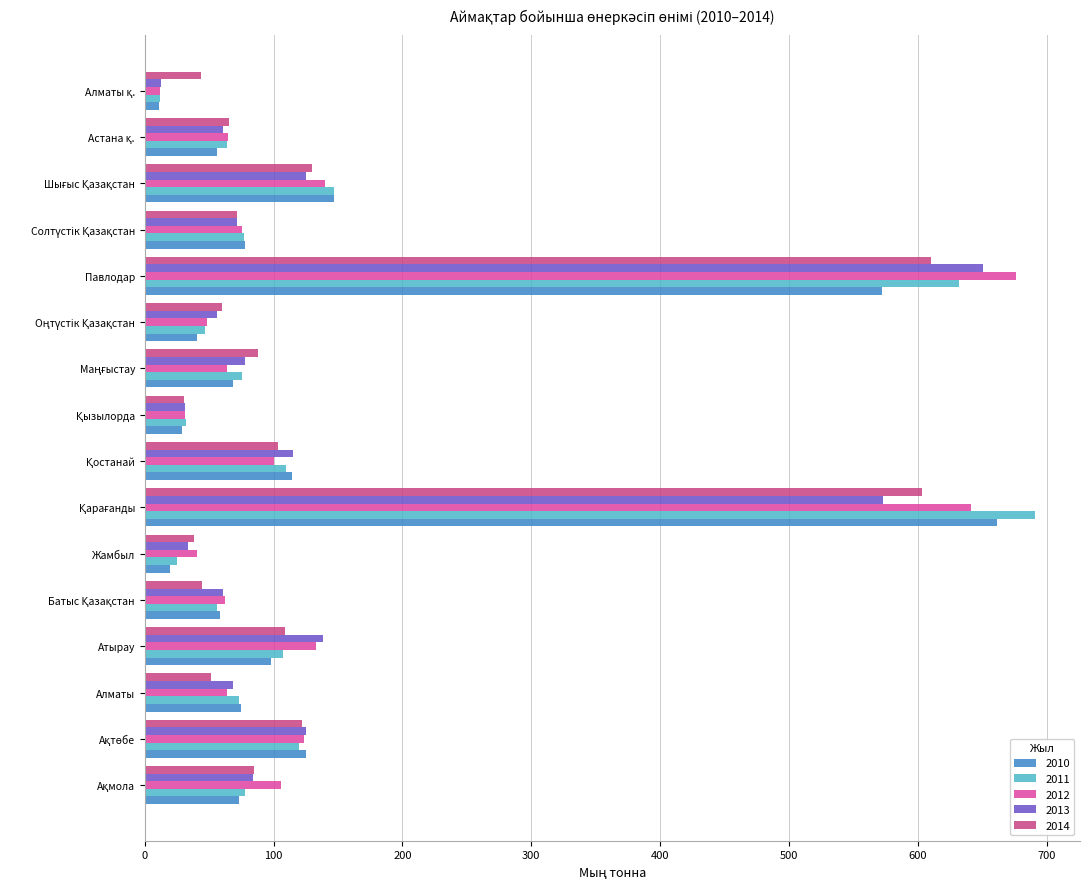

Which category has the highest value in the 2012 series?

Павлодар